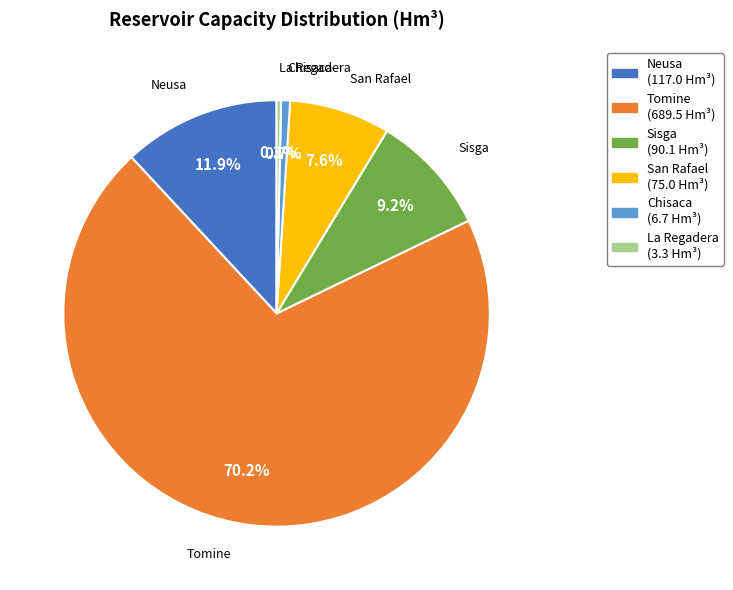

To the nearest percent, what is the combined percentage of Tomine and Neusa?

82%